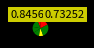

How many slices are in this pie chart?

7